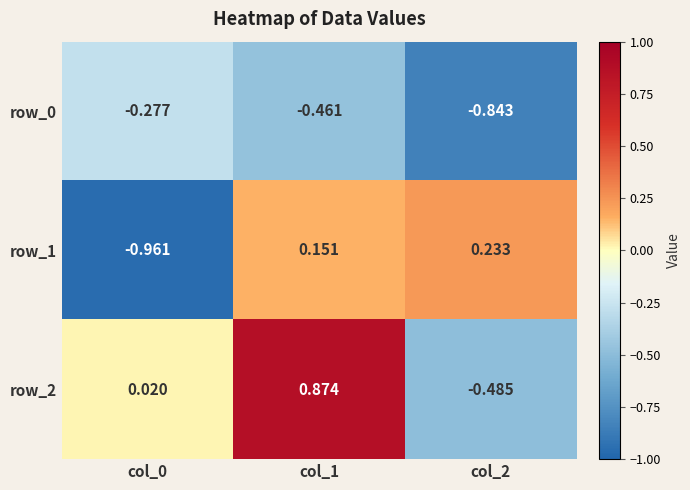

Is the value of row_2 at col_0 greater than the value of row_0 at col_1?

Yes